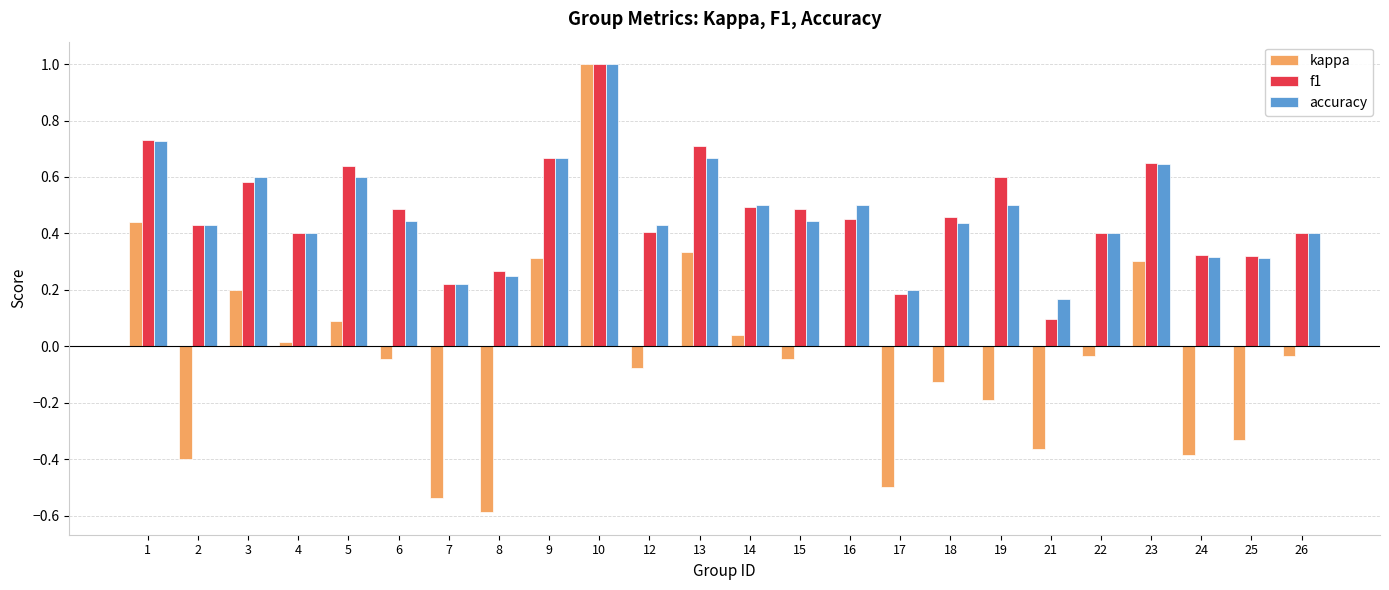

Count the number of data series in this chart.

3